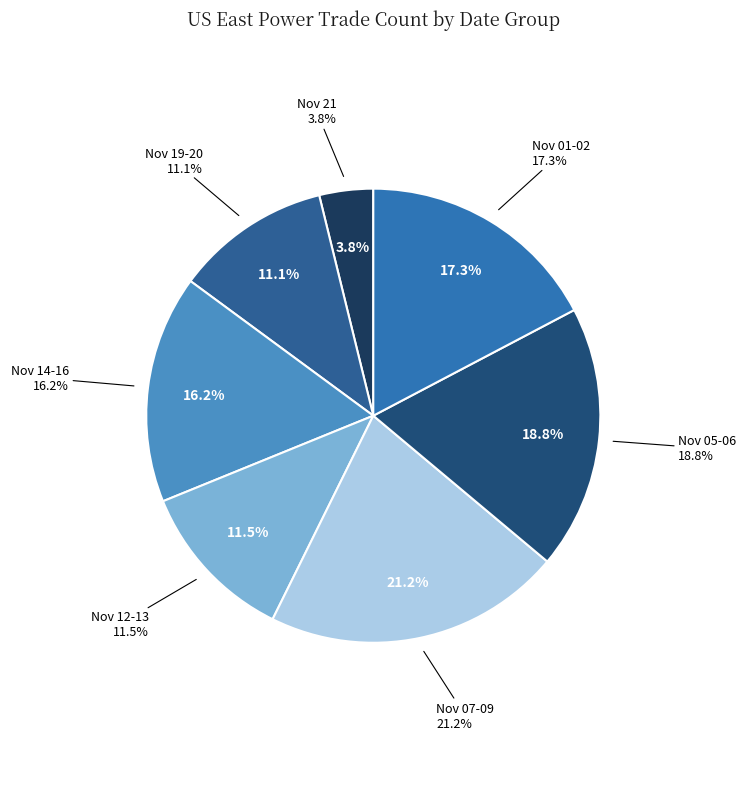

Combined, do 2001-11-03 and 2001-11-14 account for over 50%?

No